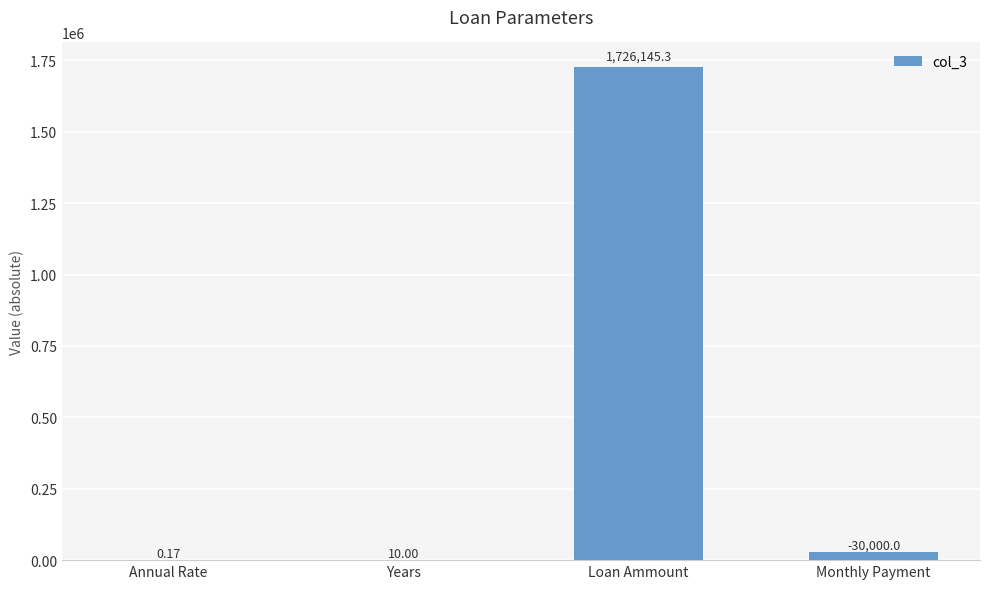

What is the change in value from Annual Rate to Years?

+9.8